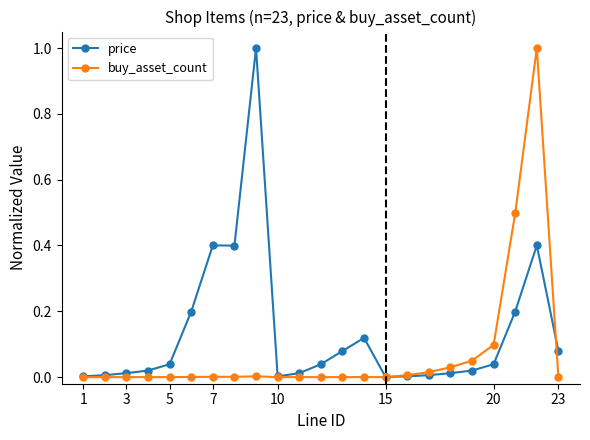

Which series has the largest total across all categories?

price